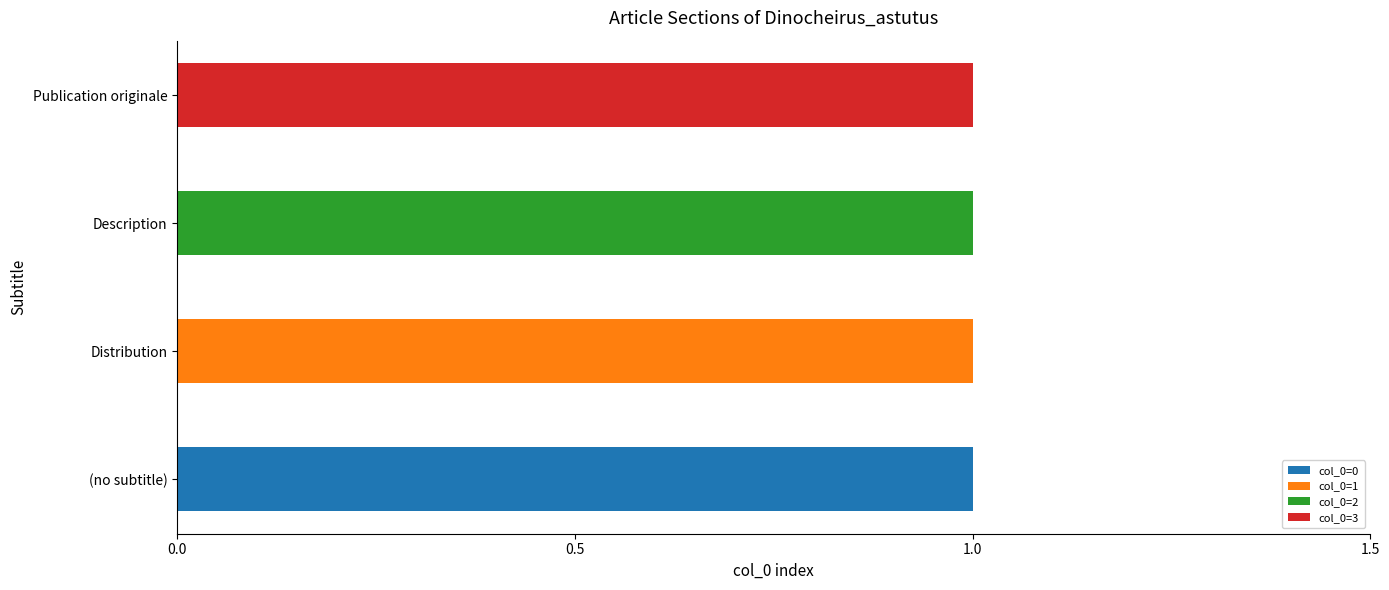

Which category has the highest value in the col_0=0 series?

(no subtitle)